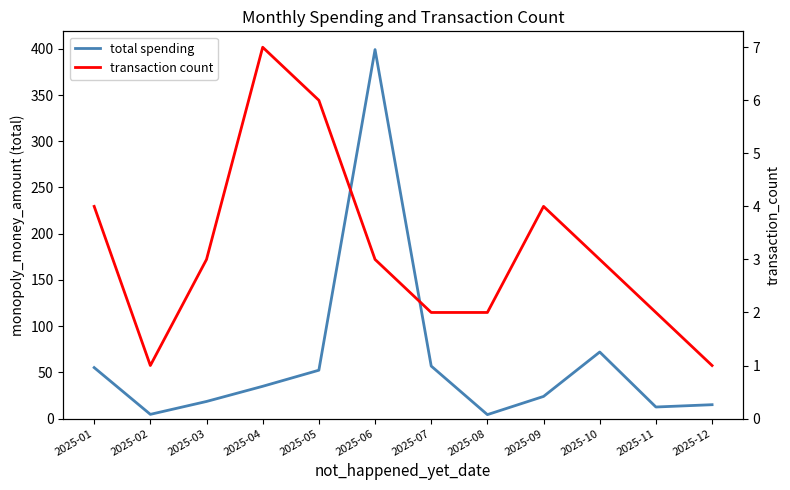

At which category does the chart reach its peak across all series?

2025-06